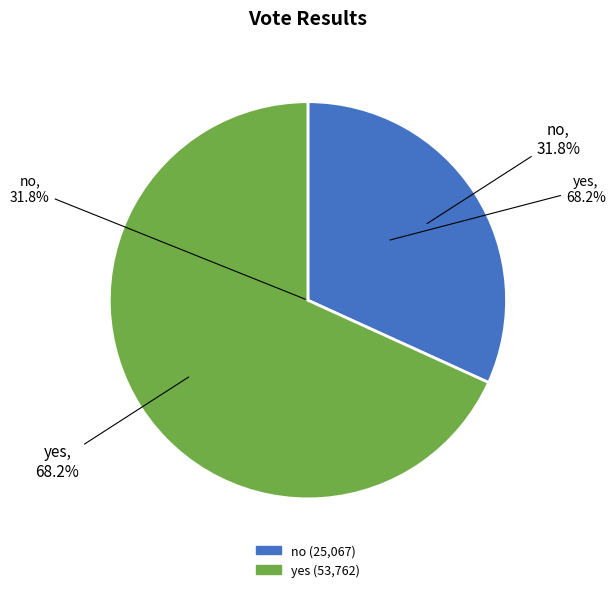

What is the largest slice in the pie chart?

yes